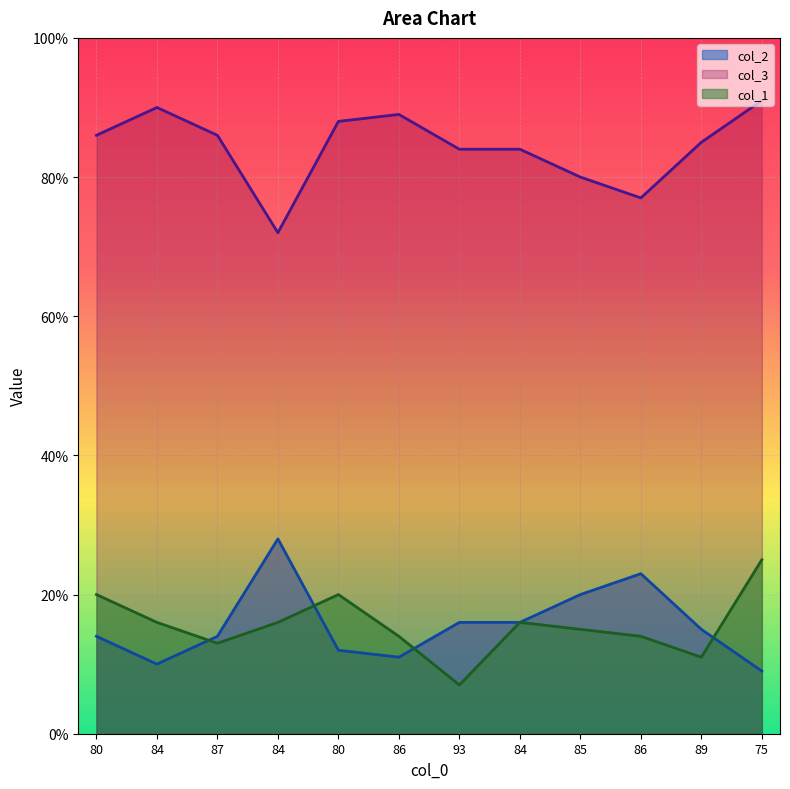

How many interior local peaks does the col_3 series have?

2